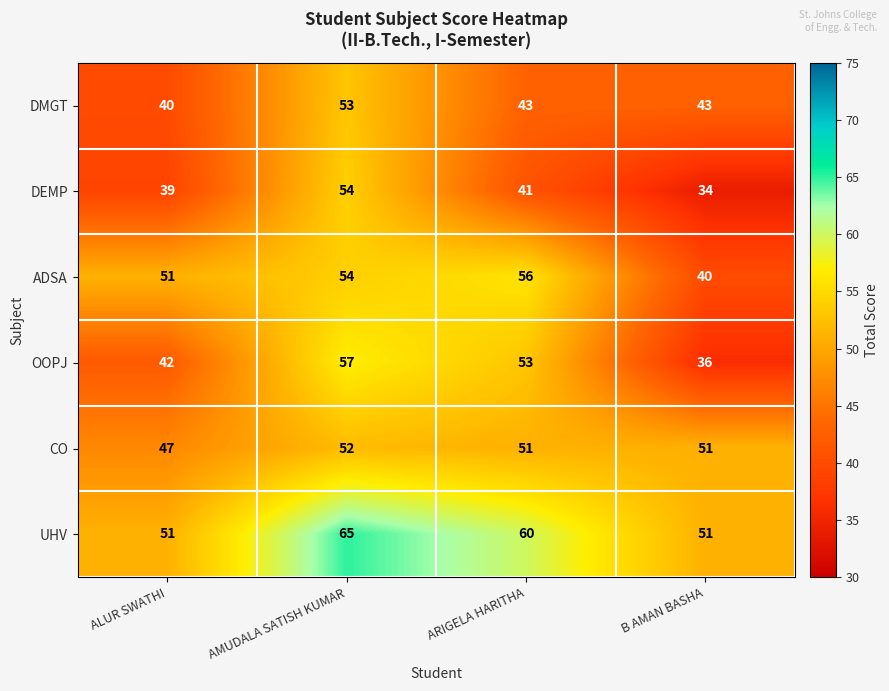

What is the spread (max minus min) of values at ARIGELA HARITHA?

19